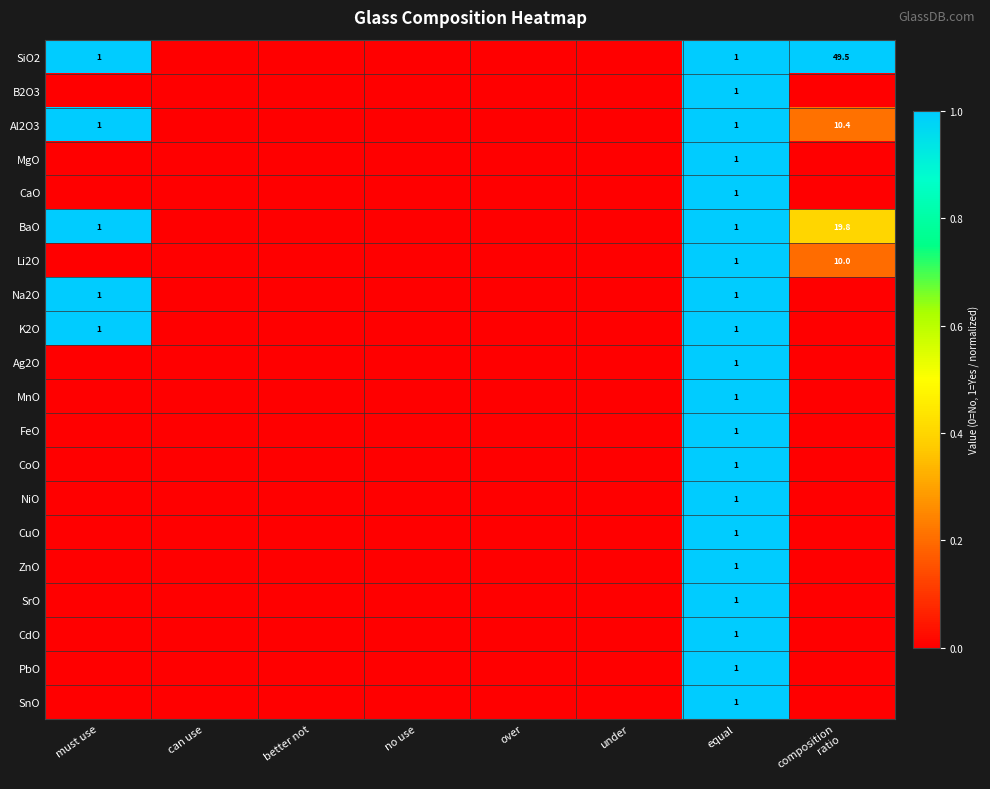

What is the total value across all series at equal?

20.0